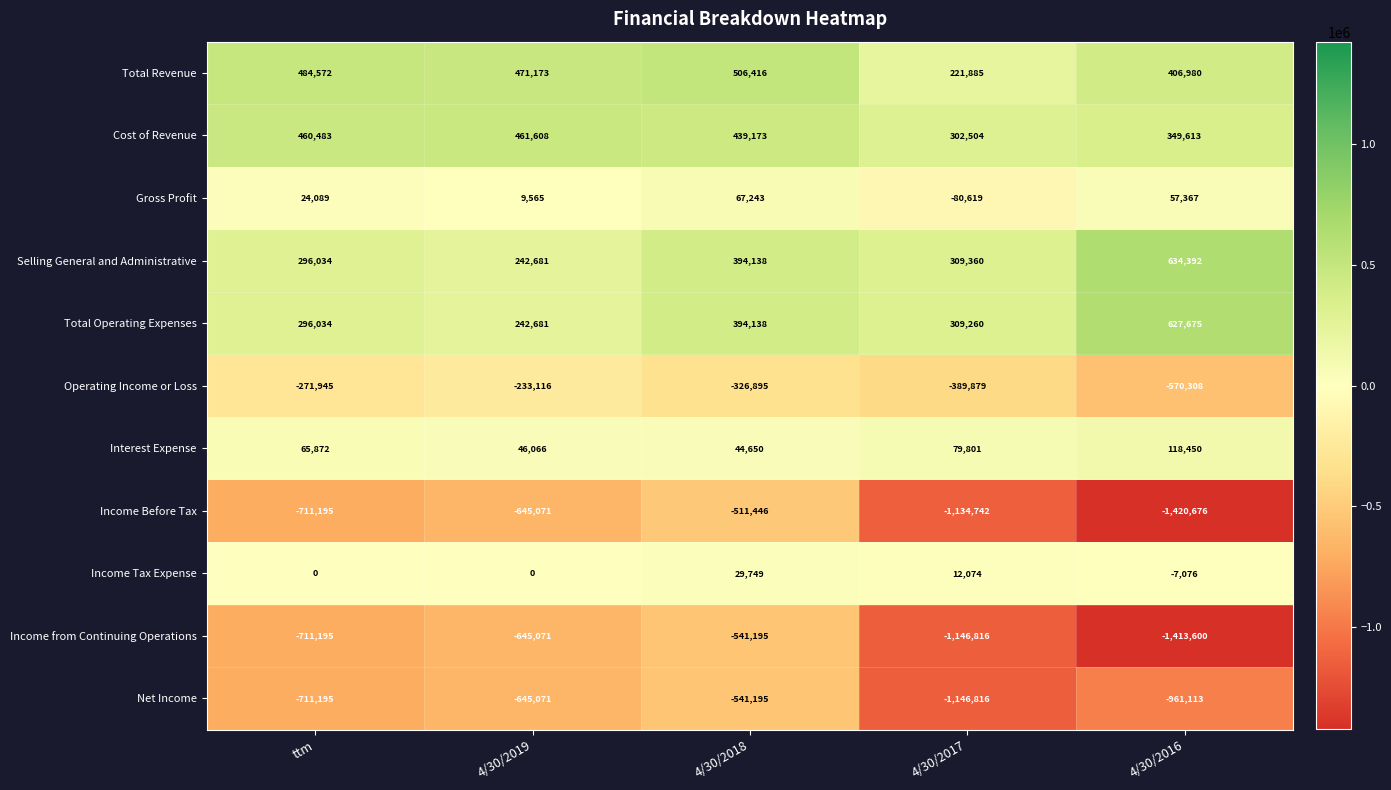

What is the difference between the Gross Profit values at 4/30/2016 and 4/30/2018?

9876